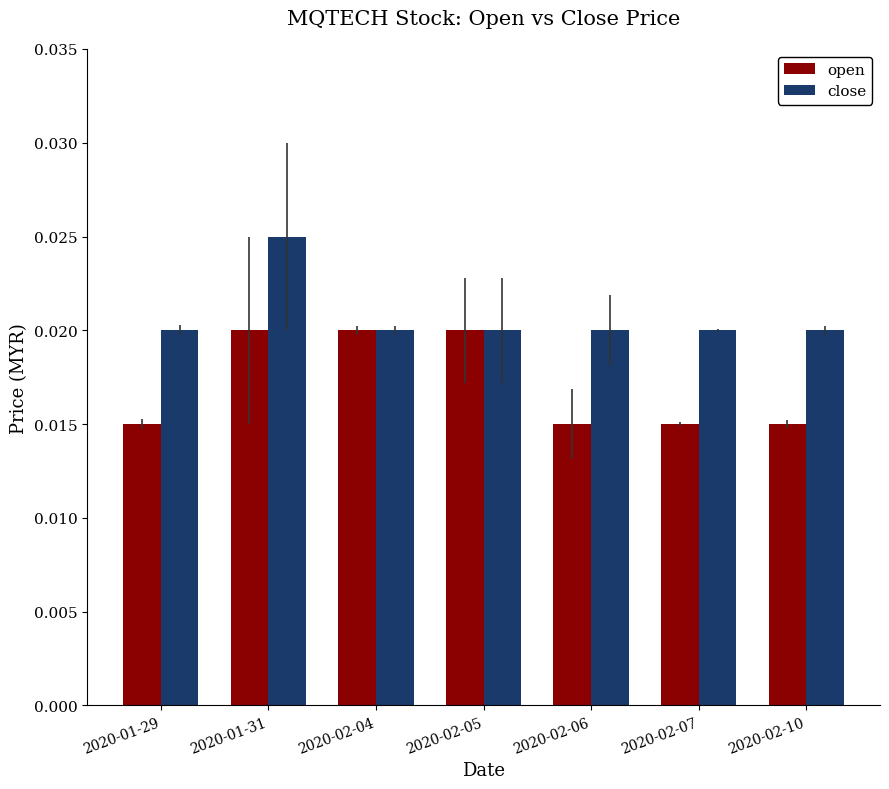

Is the value of open at 2020-02-07 greater than the value of close at 2020-02-07?

No